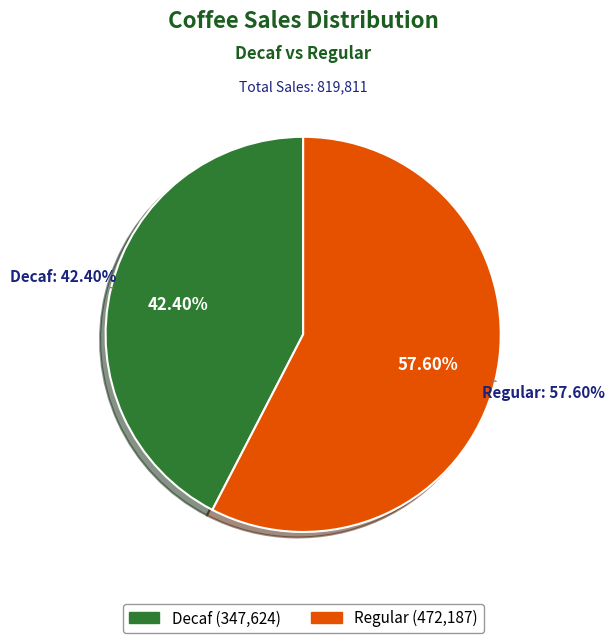

Which category has the smallest portion of the pie?

Decaf